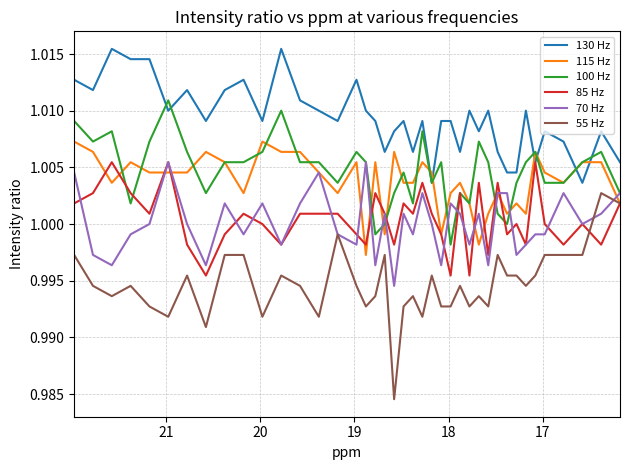

List the series in order of their peak value, highest first.

130 Hz, 100 Hz, 115 Hz, 85 Hz, 70 Hz, 55 Hz